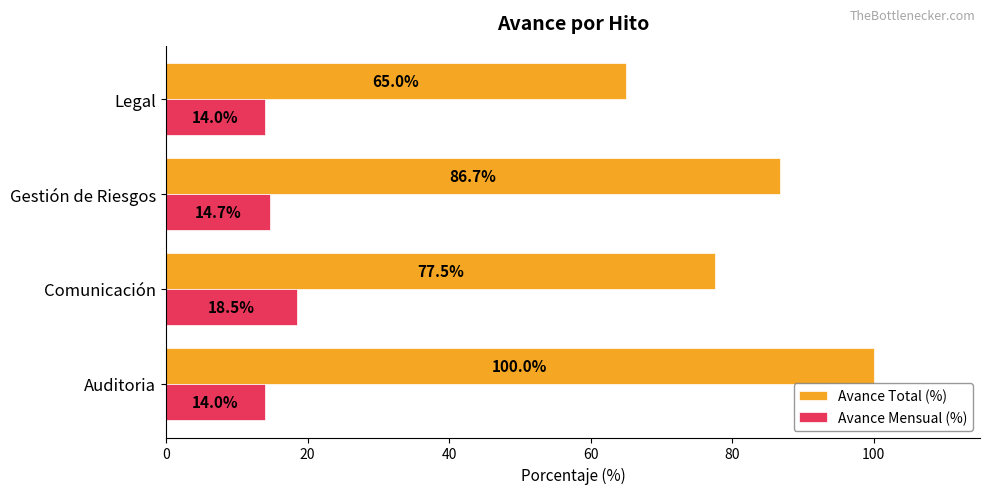

The Avance Total (%) series shows 41.7 at Legal. True or false?

False